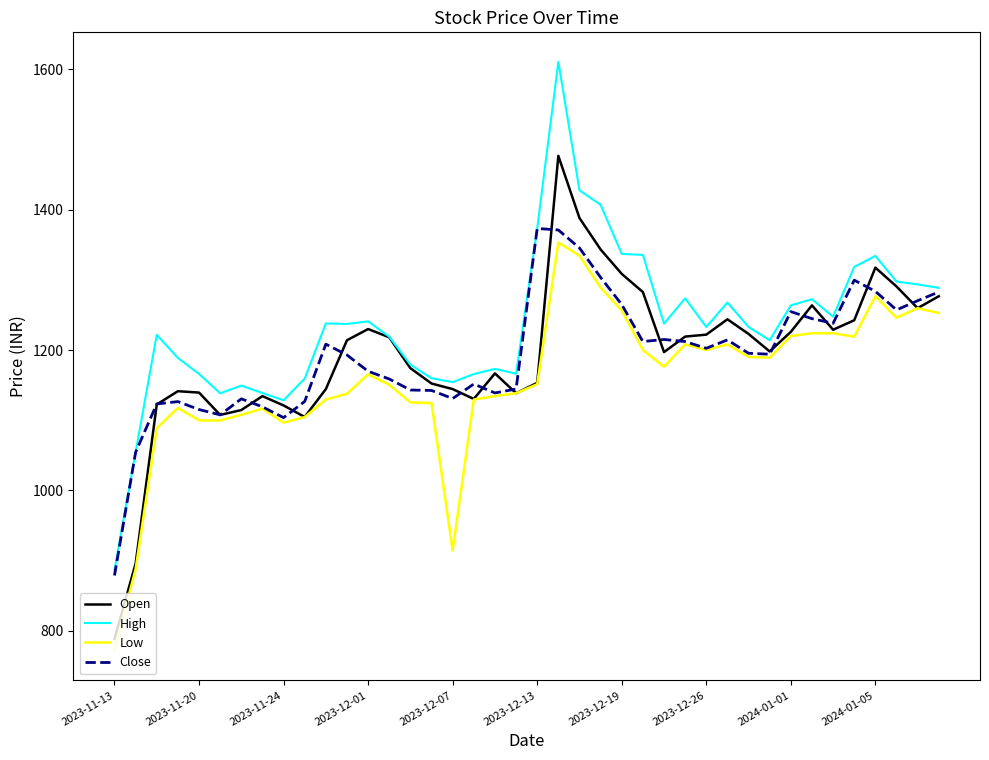

True or false: Low and High intersect in this chart.

False